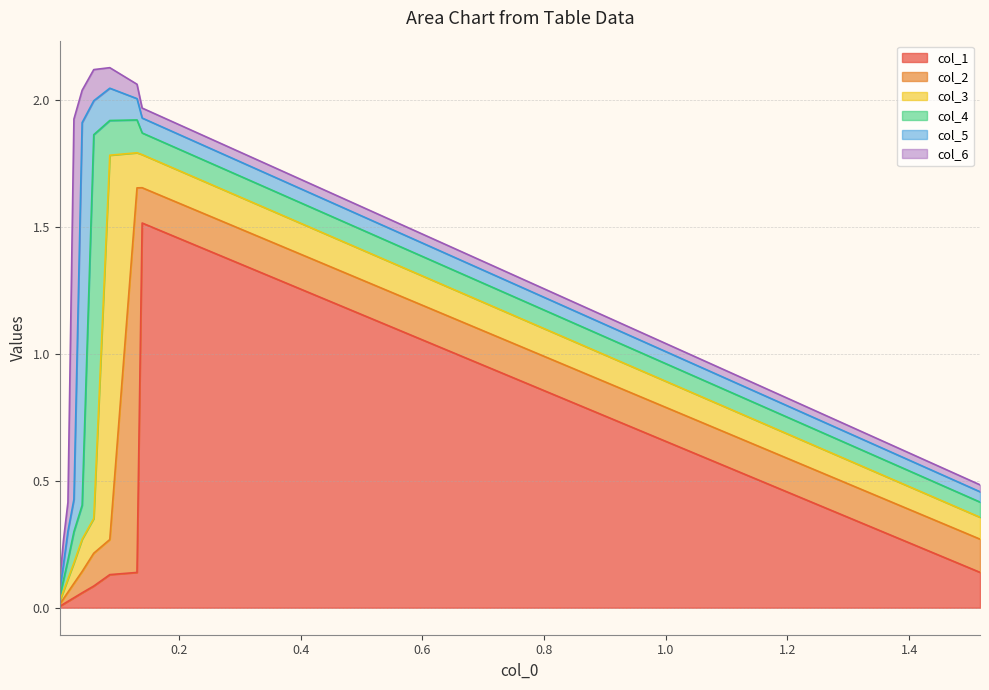

How many lines are shown in the chart?

6